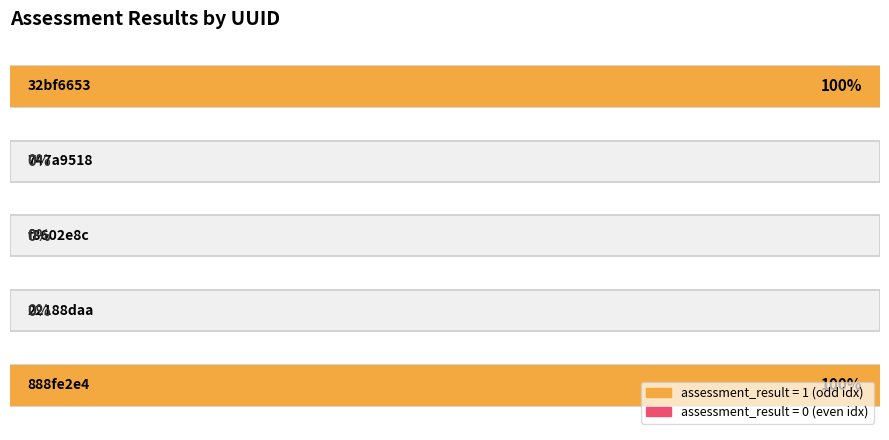

How many values are between 0 and 1?

5